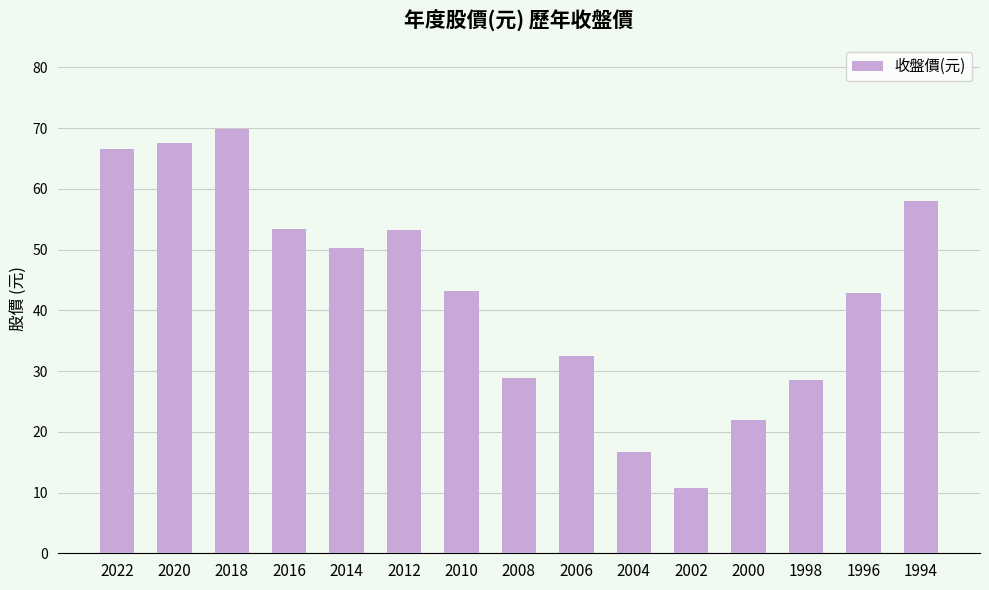

Are the bars grouped side by side (vs. stacked)?

No